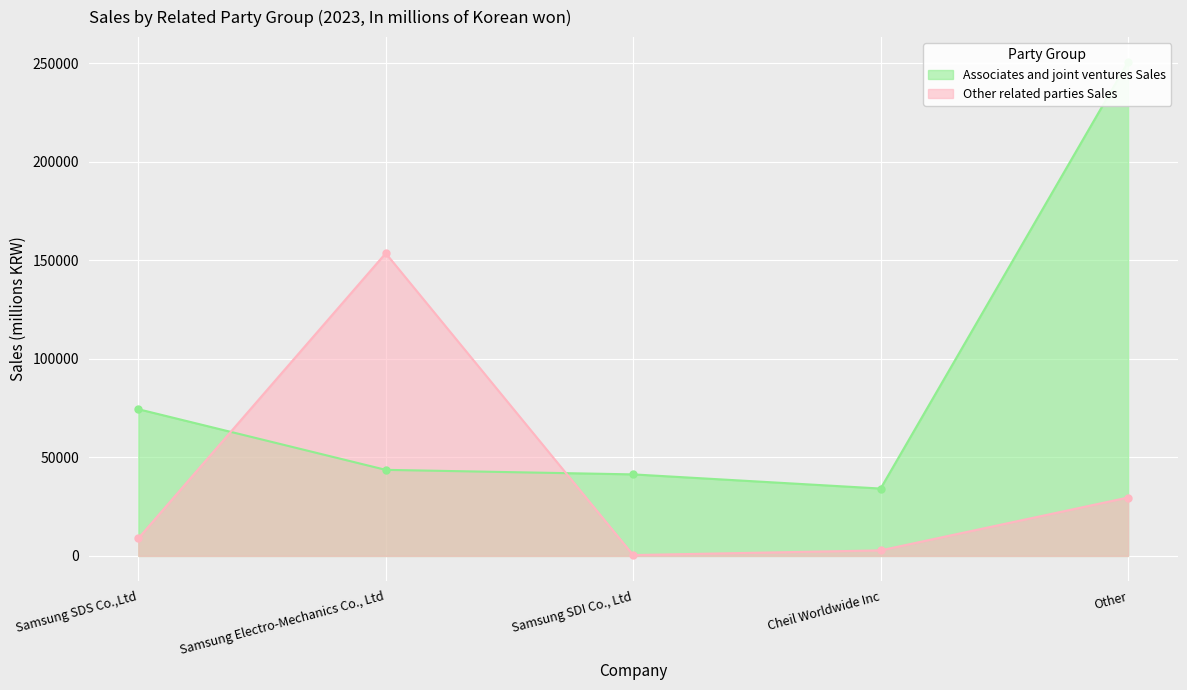

True or false: Associates and joint ventures Sales has a value of 43706 at Samsung Electro-Mechanics Co., Ltd.

True